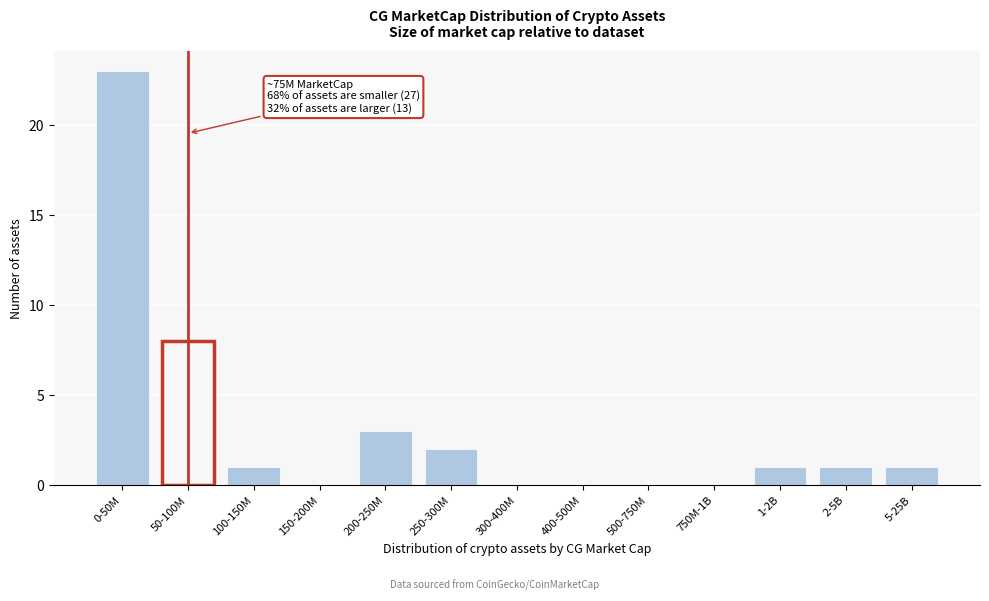

Reading left to right, transcribe all the data shown in this chart.

0-50M=23	50-100M=8	100-150M=1	150-200M=0	200-250M=3	250-300M=2	300-400M=0	400-500M=0	500-750M=0	750M-1B=0	1-2B=1	2-5B=1	5-25B=1